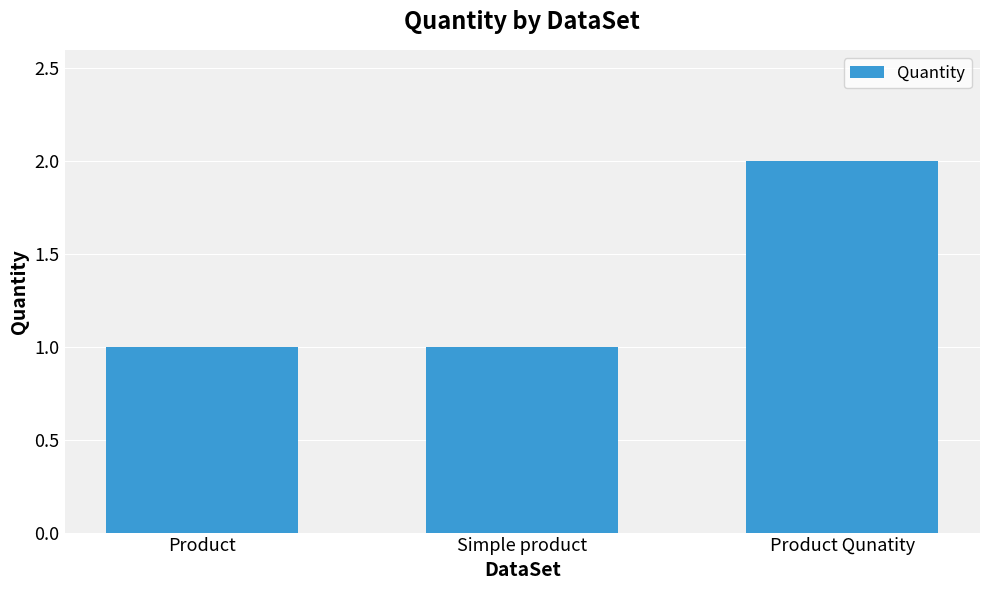

What is the label of the 1st bar from the right?

Product Qunatity